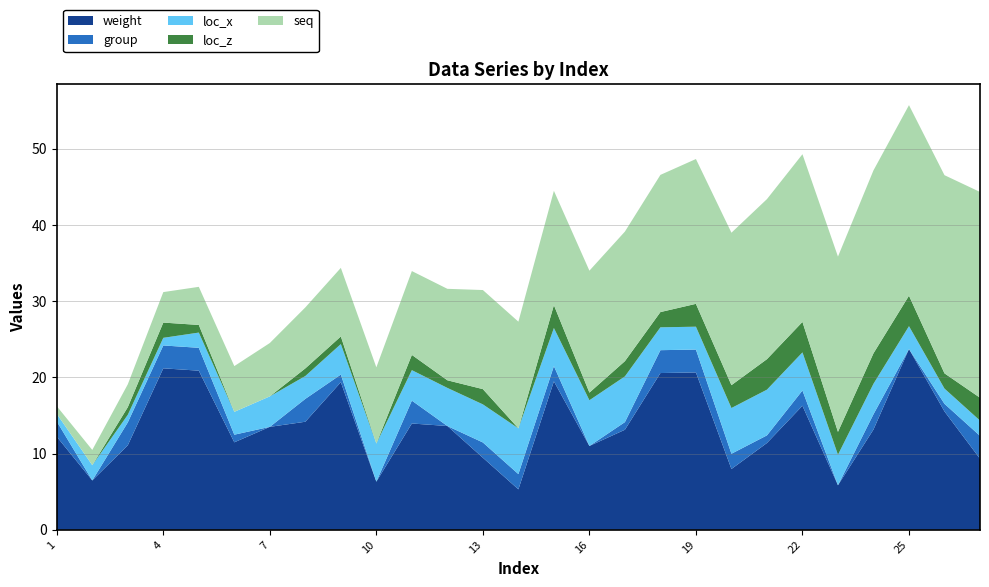

Reading left to right, transcribe all the data shown in this chart.

weight: 1=12.2	2=6.5	3=11.1	4=21.2	5=20.9	6=11.5	7=13.5	8=14.2	9=19.4	10=6.3	11=13.9	12=13.6	13=9.5	14=5.3	15=19.5	16=11.0	17=13.1	18=20.6	19=20.6	20=8.0	21=11.4	22=16.3	23=5.8	24=13.2	25=23.7	26=15.5	27=9.3
group: 1=2.0	2=0.0	3=3.0	4=3.0	5=3.0	6=1.0	7=0.0	8=3.0	9=1.0	10=0.0	11=3.0	12=0.0	13=2.0	14=2.0	15=2.0	16=0.0	17=1.0	18=3.0	19=3.0	20=2.0	21=1.0	22=2.0	23=0.0	24=2.0	25=0.0	26=1.0	27=3.0
loc_x: 1=1.0	2=2.0	3=1.0	4=1.0	5=2.0	6=3.0	7=4.0	8=3.0	9=4.0	10=5.0	11=4.0	12=5.0	13=5.0	14=6.0	15=5.0	16=6.0	17=6.0	18=3.0	19=3.0	20=6.0	21=6.0	22=5.0	23=4.0	24=4.0	25=3.0	26=2.0	27=2.0
loc_z: 1=0.0	2=0.0	3=1.0	4=2.0	5=1.0	6=0.0	7=0.0	8=1.0	9=1.0	10=0.0	11=2.0	12=1.0	13=2.0	14=0.0	15=3.0	16=1.0	17=2.0	18=2.0	19=3.0	20=3.0	21=4.0	22=4.0	23=3.0	24=4.0	25=4.0	26=2.0	27=3.0
seq: 1=1.0	2=2.0	3=3.0	4=4.0	5=5.0	6=6.0	7=7.0	8=8.0	9=9.0	10=10.0	11=11.0	12=12.0	13=13.0	14=14.0	15=15.0	16=16.0	17=17.0	18=18.0	19=19.0	20=20.0	21=21.0	22=22.0	23=23.0	24=24.0	25=25.0	26=26.0	27=27.0